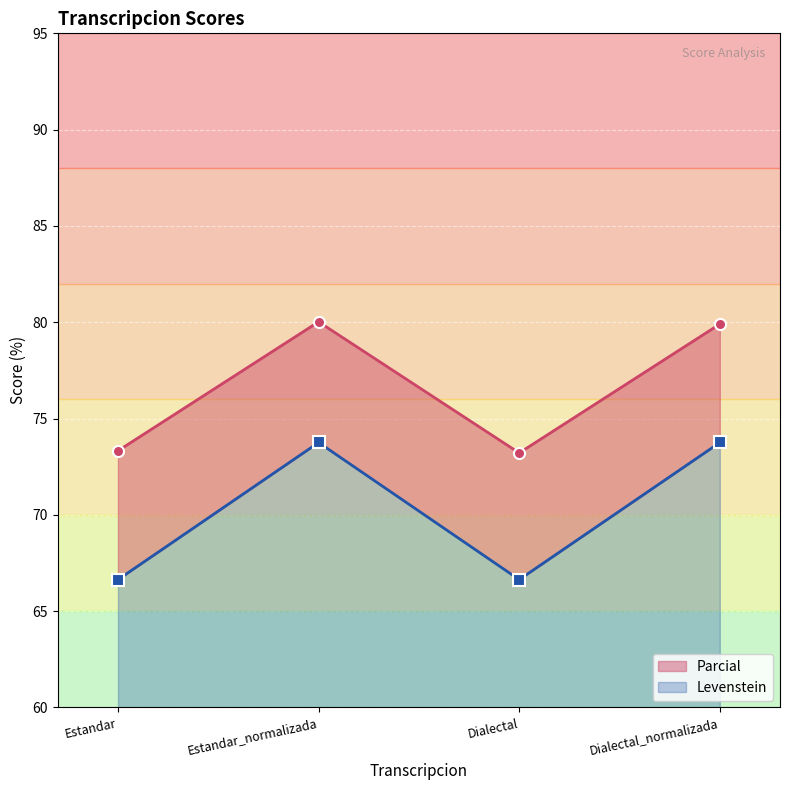

What is the value of the Parcial point at the 1st from the left?

73.3